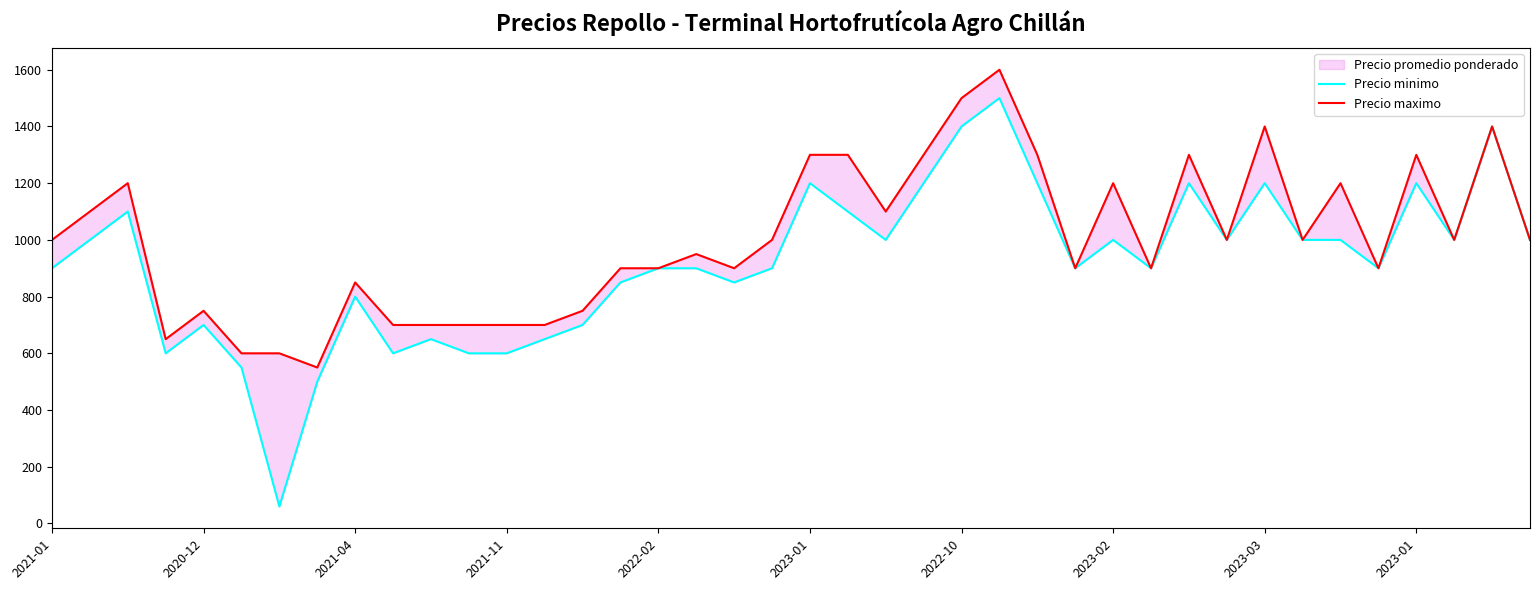

List the series in order of their peak value, lowest first.

Precio minimo, Precio maximo